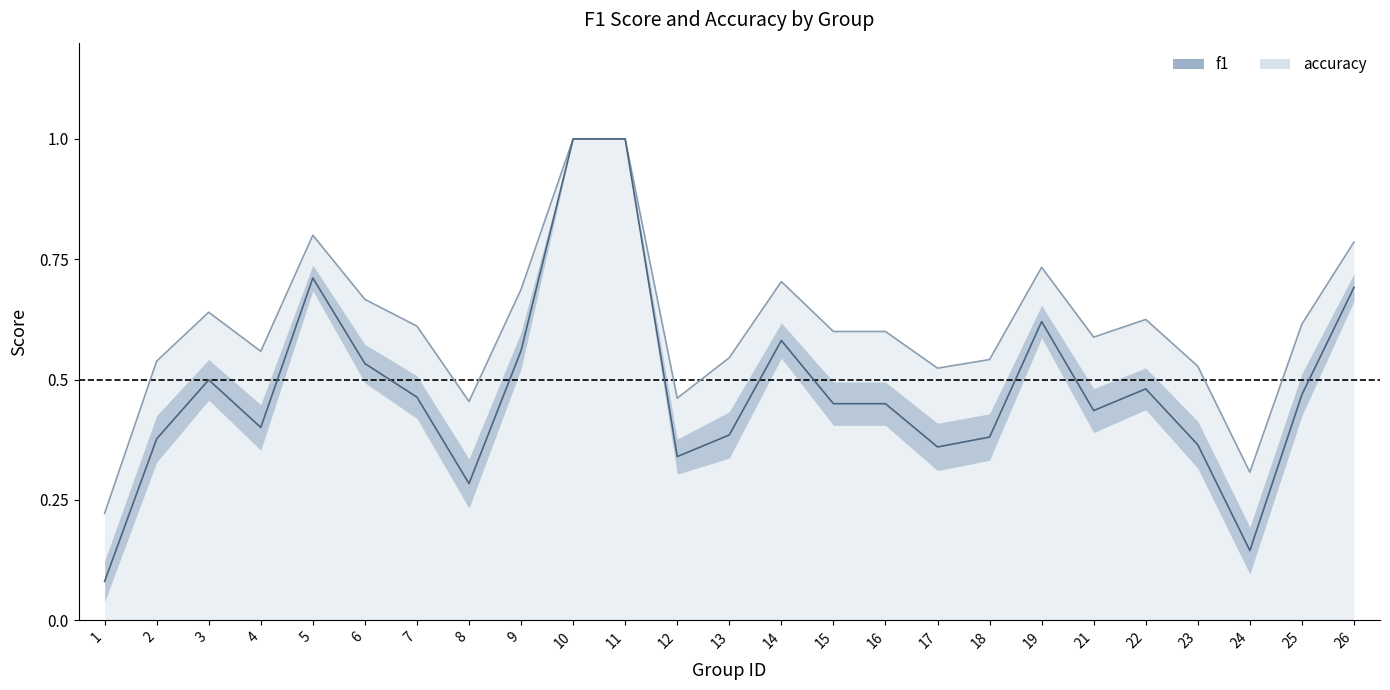

What is the minimum value shown in the chart?

0.1